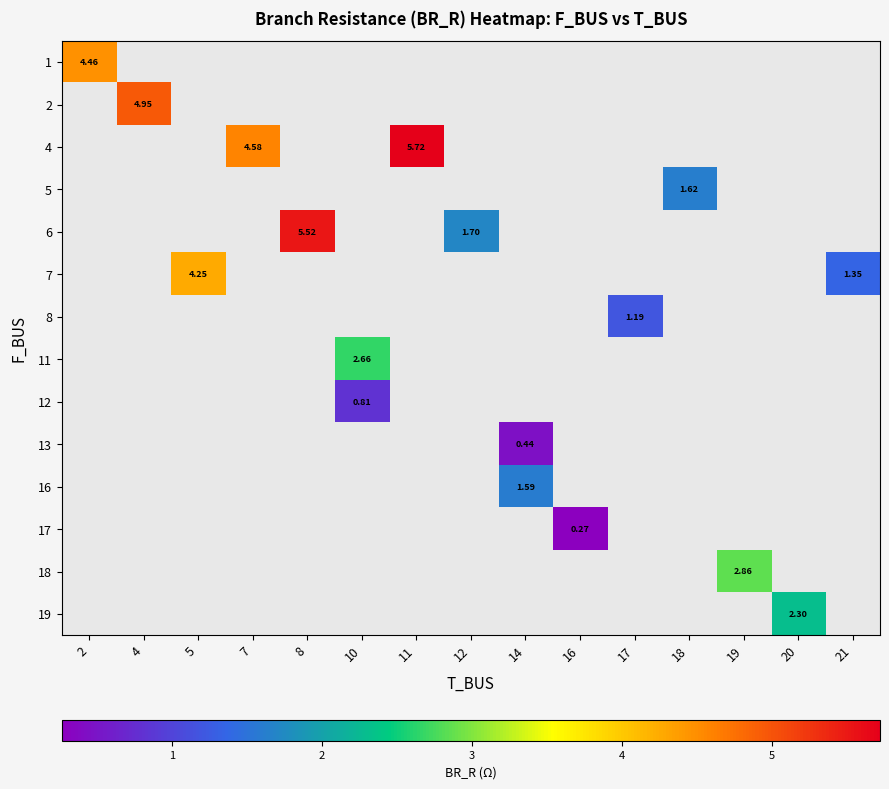

What is the maximum value shown in the chart?

5.7